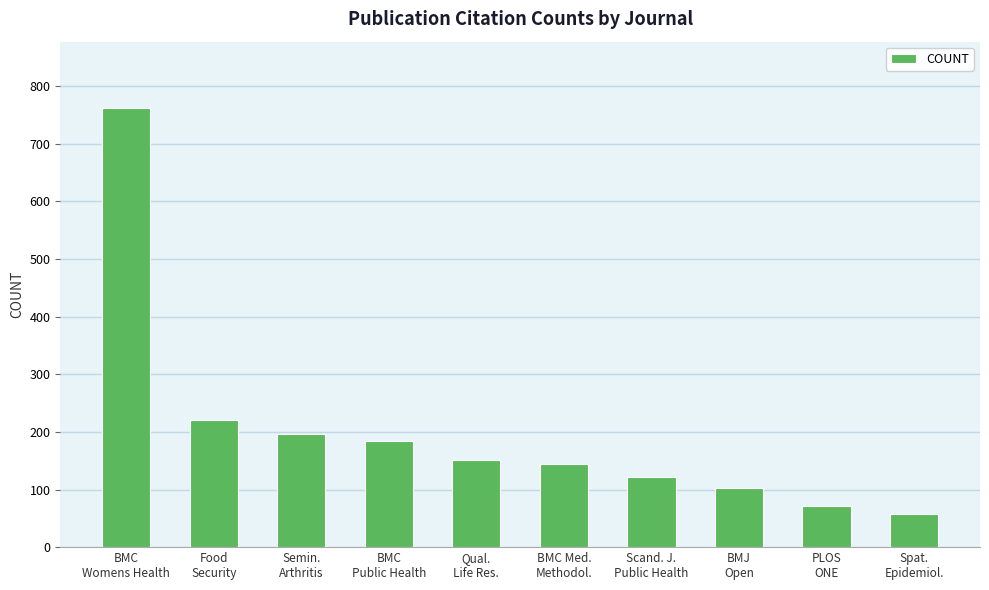

Reading left to right, list all the values displayed in this chart.

BMC
Womens Health=763	Food
Security=220	Semin.
Arthritis=197	BMC
Public Health=185	Qual.
Life Res.=151	BMC Med.
Methodol.=144	Scand. J.
Public Health=122	BMJ
Open=102	PLOS
ONE=71	Spat.
Epidemiol.=57